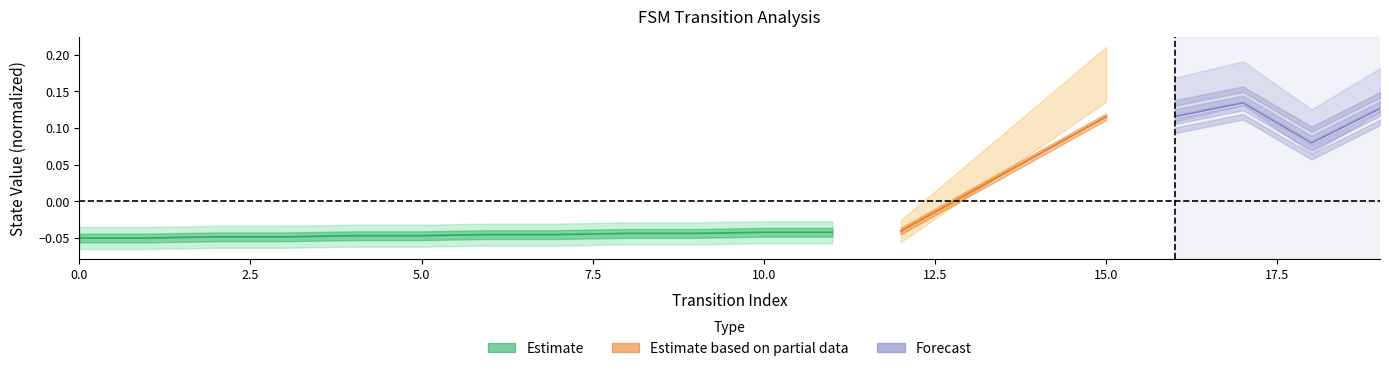

Does the chart have visible grid lines?

No